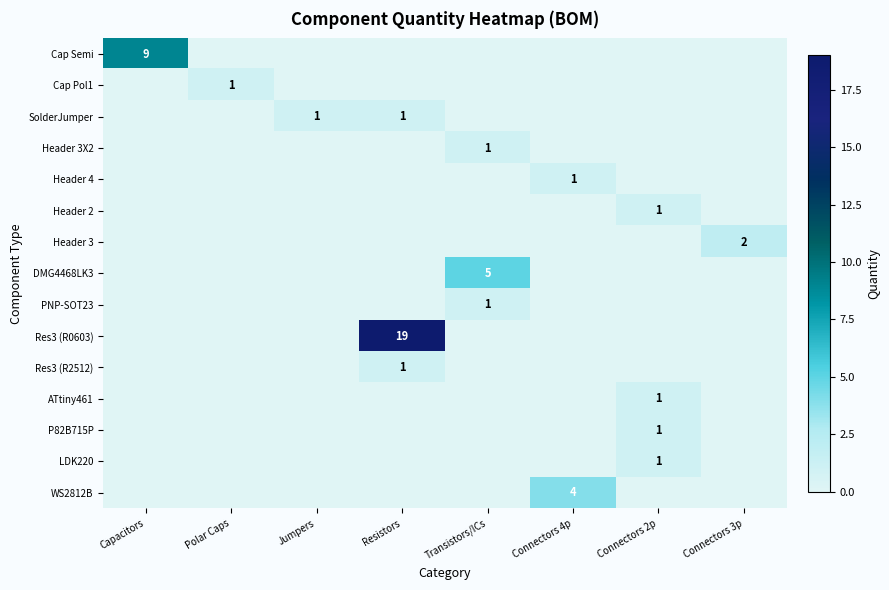

Is it true that Res3 (R0603) equals 9 at Resistors?

False